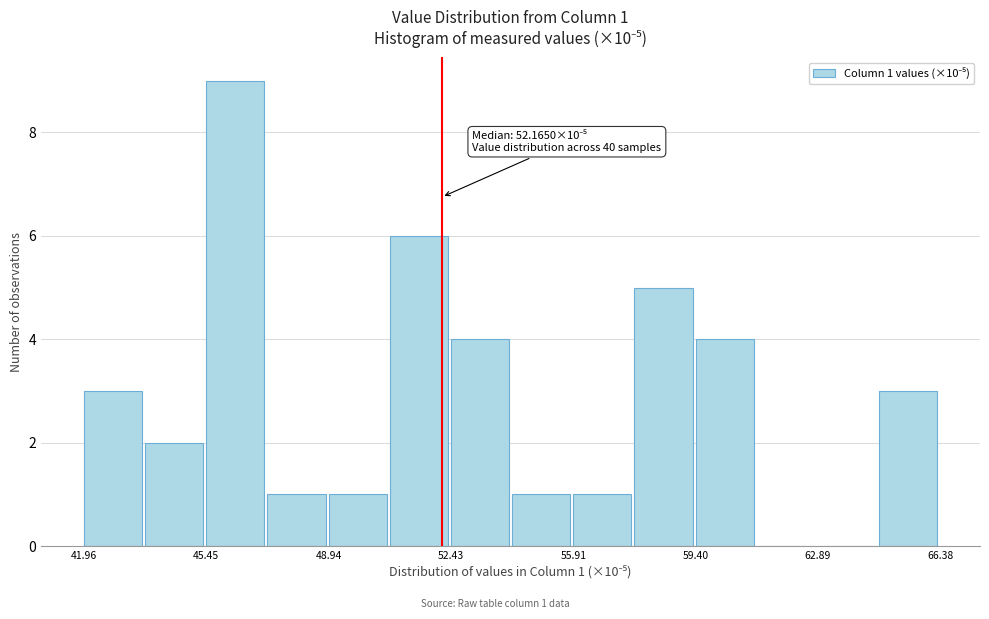

Read against the x-axis, roughly where is the centre of the tallest bar?

46.5